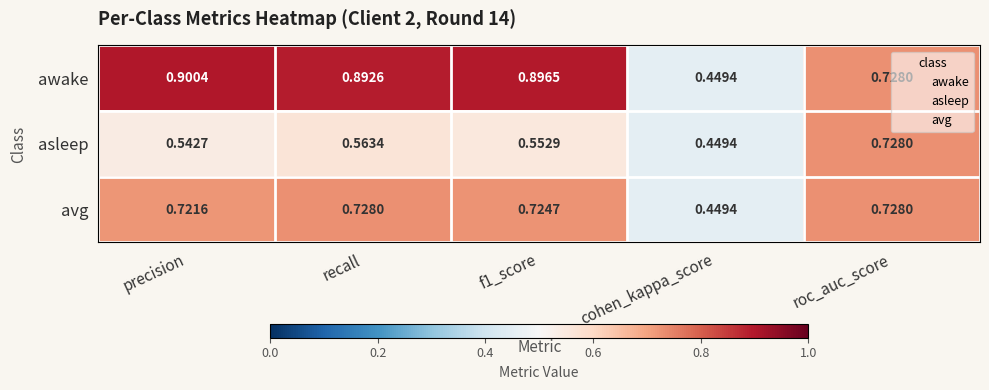

Which category has the highest value across all series?

precision